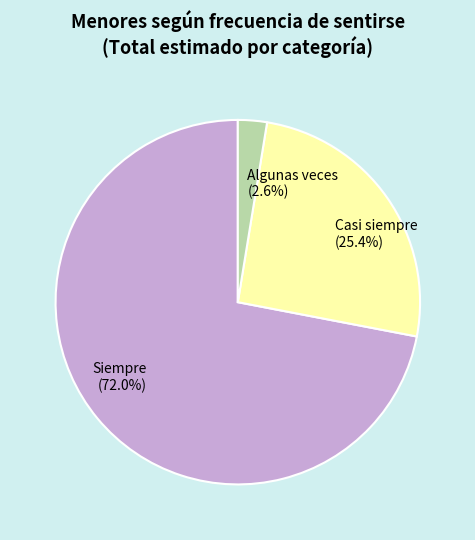

Does Siempre (72.0%) represent more than half of the total?

Yes